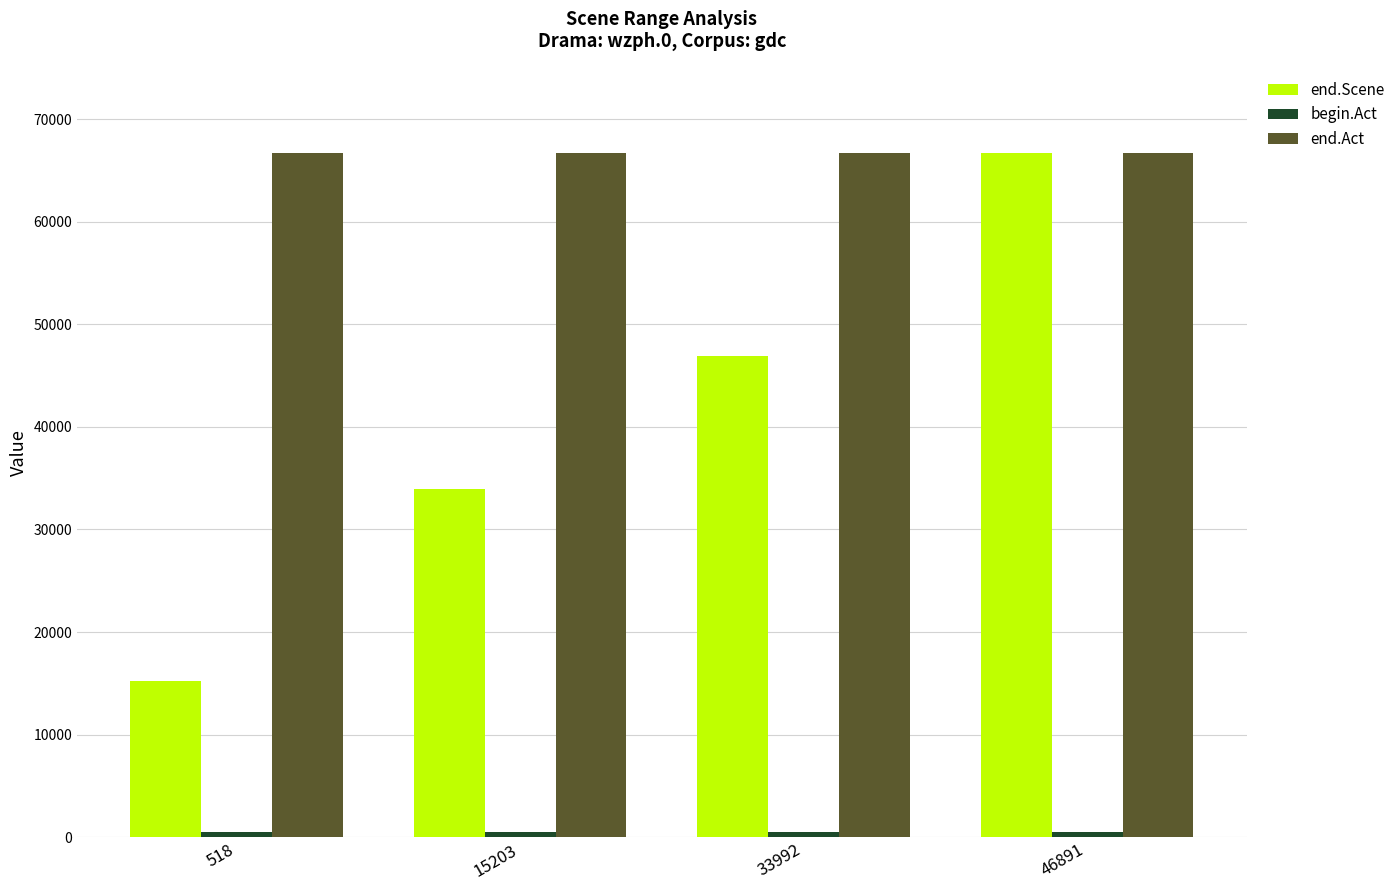

Between 33992 and 46891, which series saw the biggest shift?

end.Scene